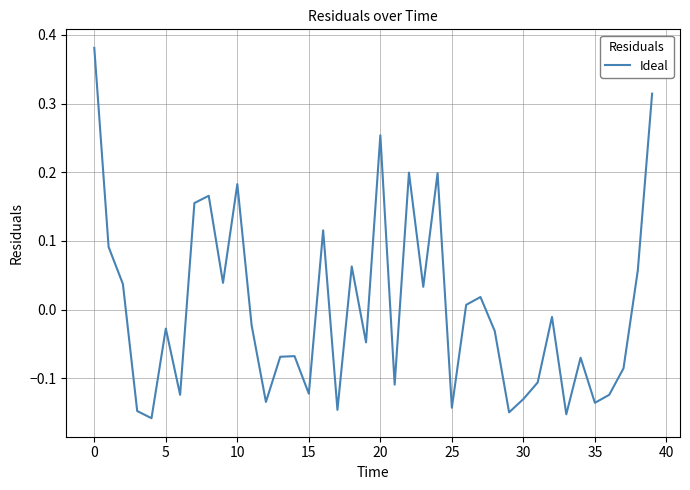

How many lines are shown in the chart?

1